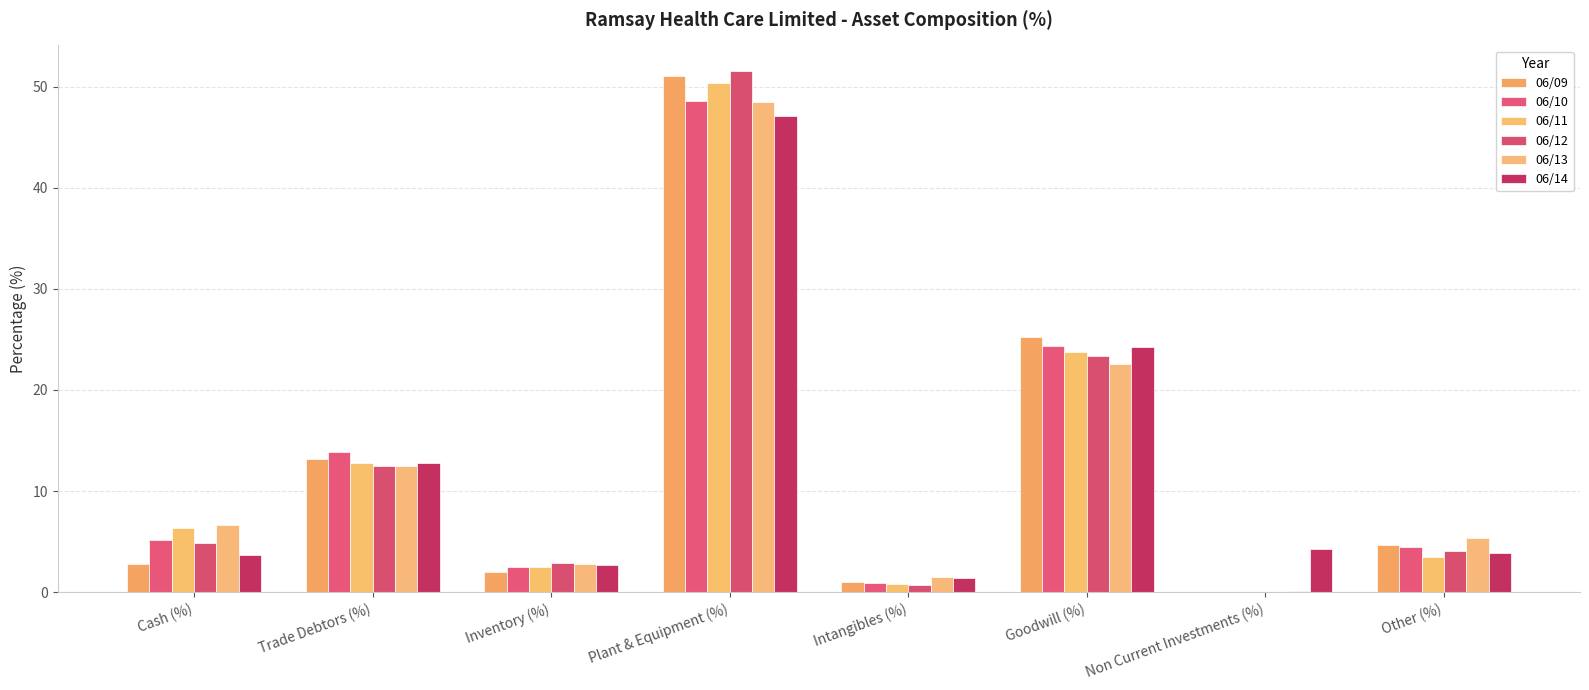

Reading right to left, what are all the values shown in this chart?

06/09: Other (%)=4.7	Non Current Investments (%)=0.0	Goodwill (%)=25.3	Intangibles (%)=1.0	Plant & Equipment (%)=51.0	Inventory (%)=2.0	Trade Debtors (%)=13.1	Cash (%)=2.8
06/10: Other (%)=4.5	Non Current Investments (%)=0.1	Goodwill (%)=24.4	Intangibles (%)=0.9	Plant & Equipment (%)=48.6	Inventory (%)=2.5	Trade Debtors (%)=13.9	Cash (%)=5.2
06/11: Other (%)=3.4	Non Current Investments (%)=0.1	Goodwill (%)=23.7	Intangibles (%)=0.8	Plant & Equipment (%)=50.3	Inventory (%)=2.5	Trade Debtors (%)=12.8	Cash (%)=6.4
06/12: Other (%)=4.1	Non Current Investments (%)=0.1	Goodwill (%)=23.4	Intangibles (%)=0.8	Plant & Equipment (%)=51.5	Inventory (%)=2.9	Trade Debtors (%)=12.5	Cash (%)=4.8
06/13: Other (%)=5.3	Non Current Investments (%)=0.1	Goodwill (%)=22.6	Intangibles (%)=1.5	Plant & Equipment (%)=48.5	Inventory (%)=2.8	Trade Debtors (%)=12.5	Cash (%)=6.7
06/14: Other (%)=3.8	Non Current Investments (%)=4.3	Goodwill (%)=24.2	Intangibles (%)=1.4	Plant & Equipment (%)=47.1	Inventory (%)=2.7	Trade Debtors (%)=12.7	Cash (%)=3.7